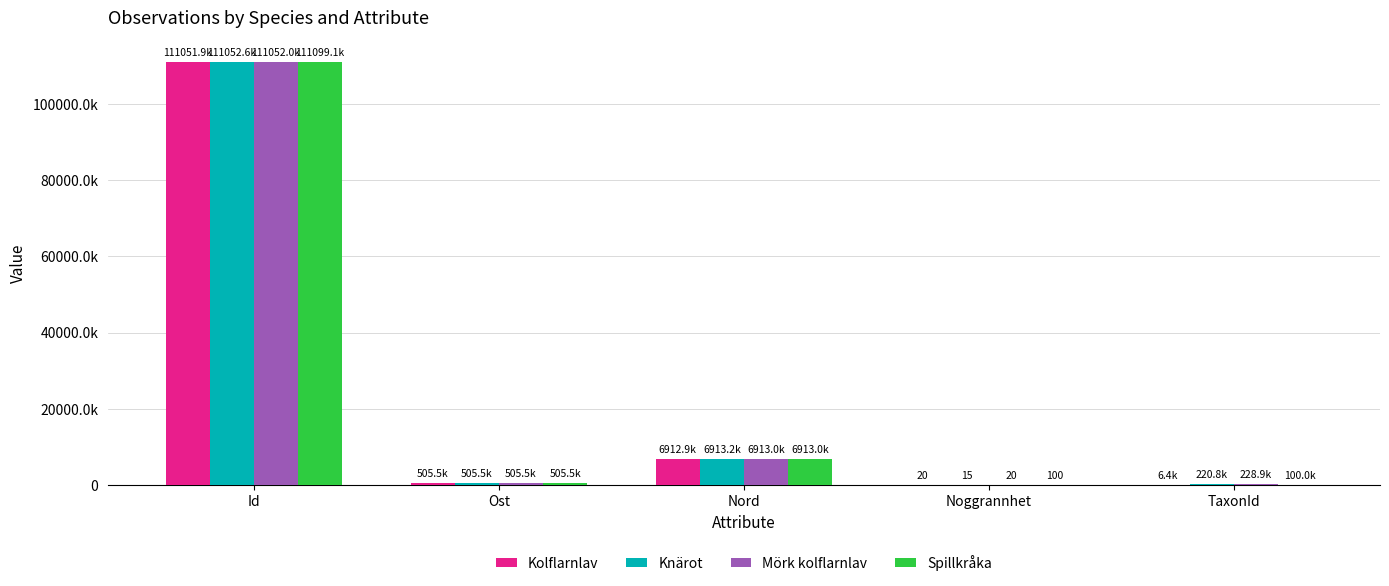

Rank the categories by Spillkråka value from highest to lowest.

Id, Nord, Ost, TaxonId, Noggrannhet